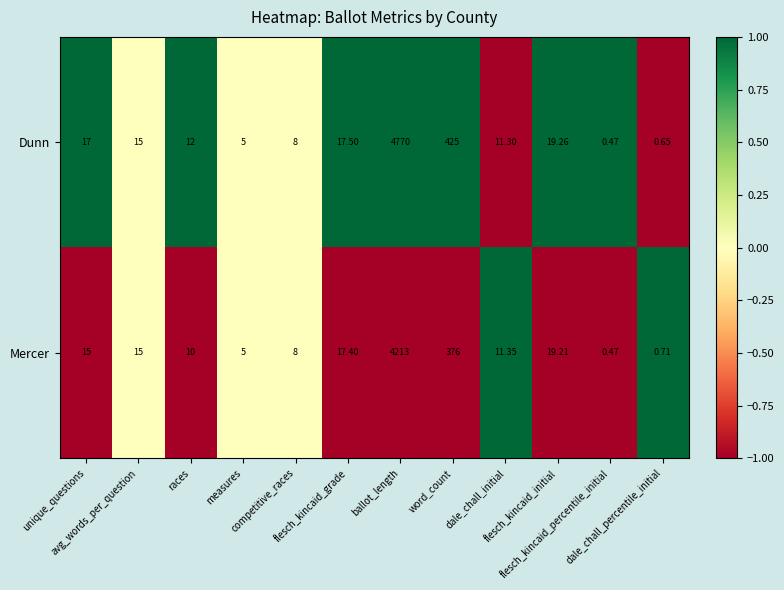

Which series has the largest range (max minus min)?

Dunn